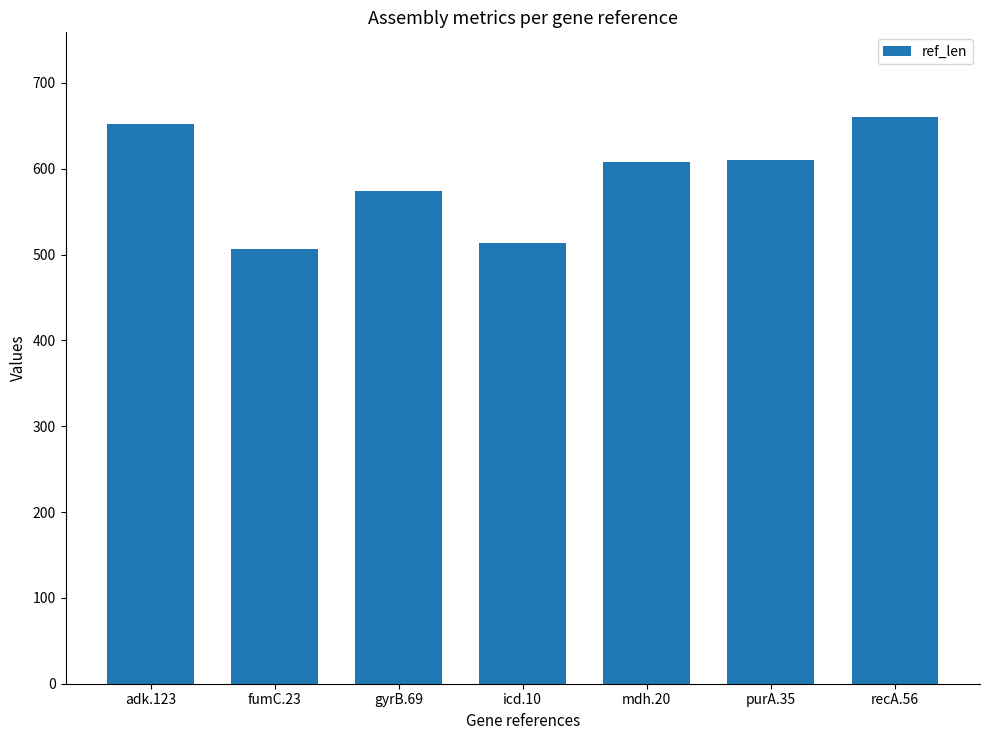

Approximately how many times larger is the value at adk.123 compared to recA.56?

1.0